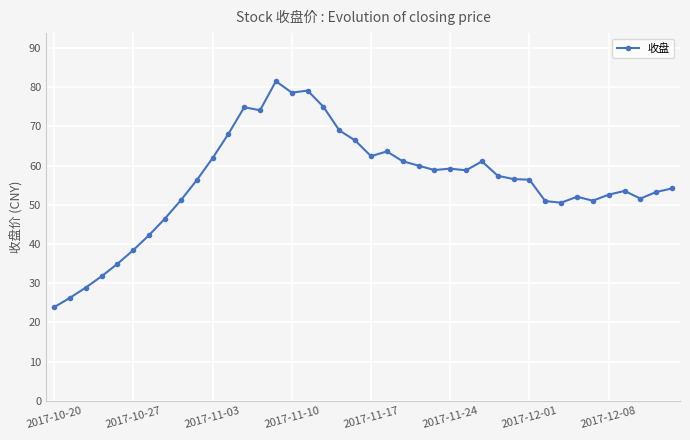

What is the average value?

55.8